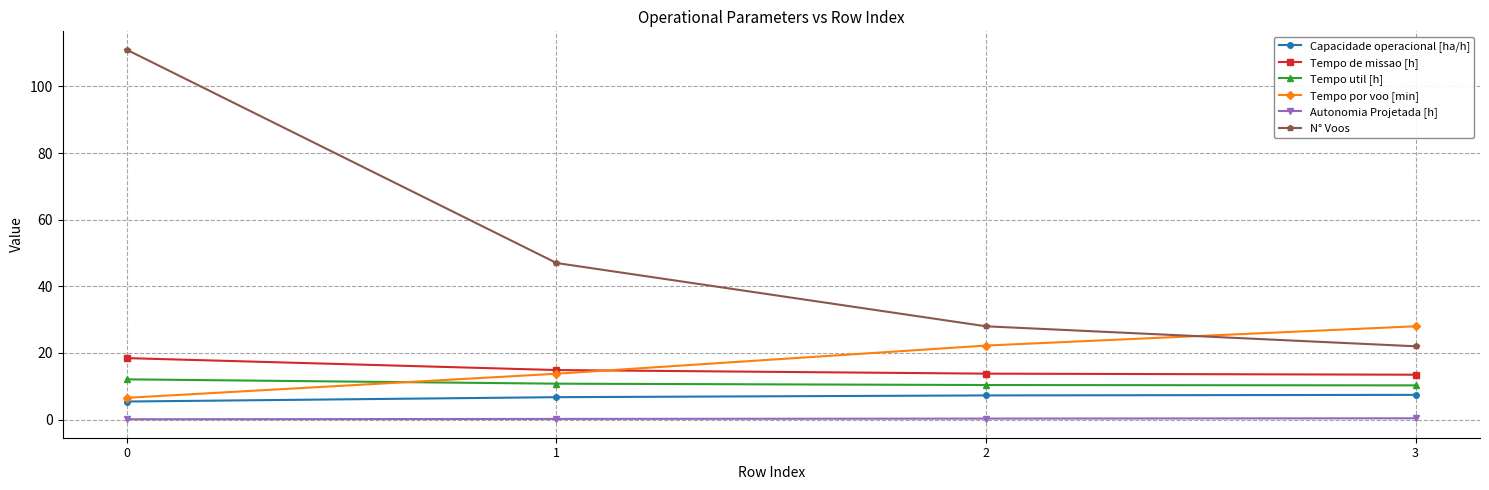

True or false: N° Voos and Tempo de missao [h] cross at least once.

False